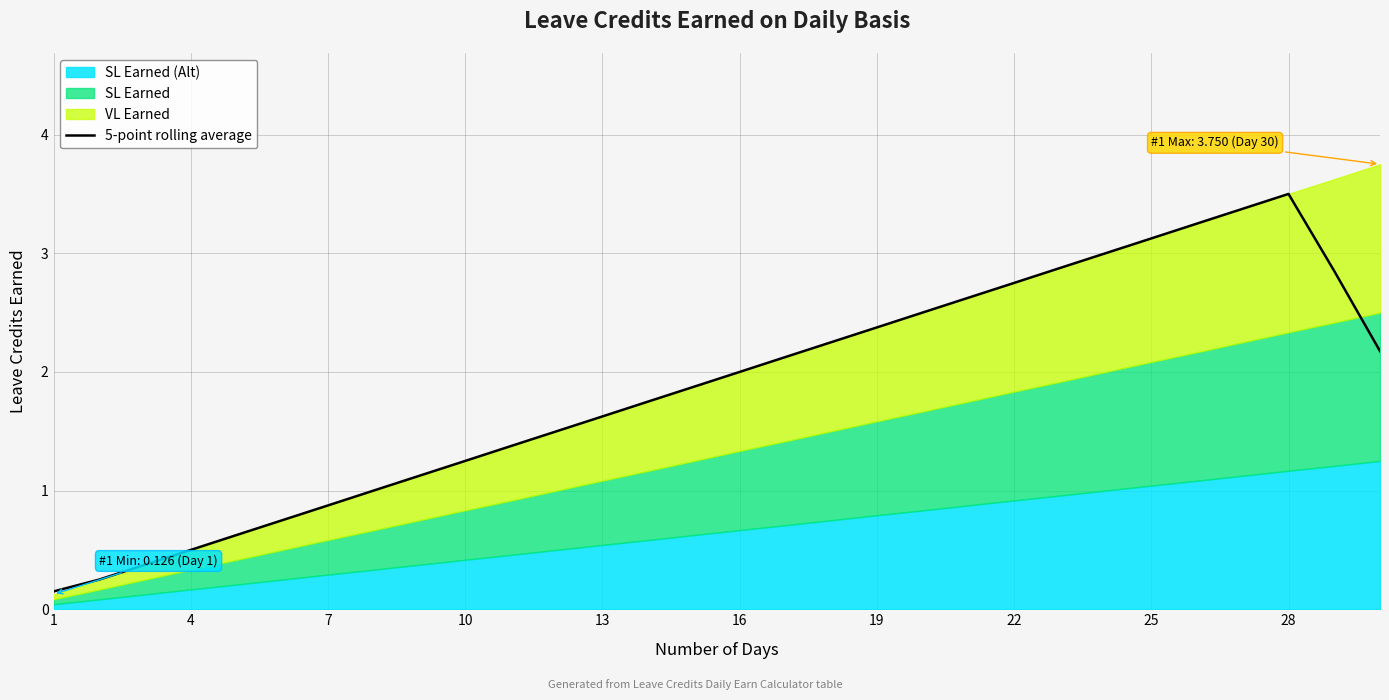

Which label corresponds to the smallest value in the chart?

1